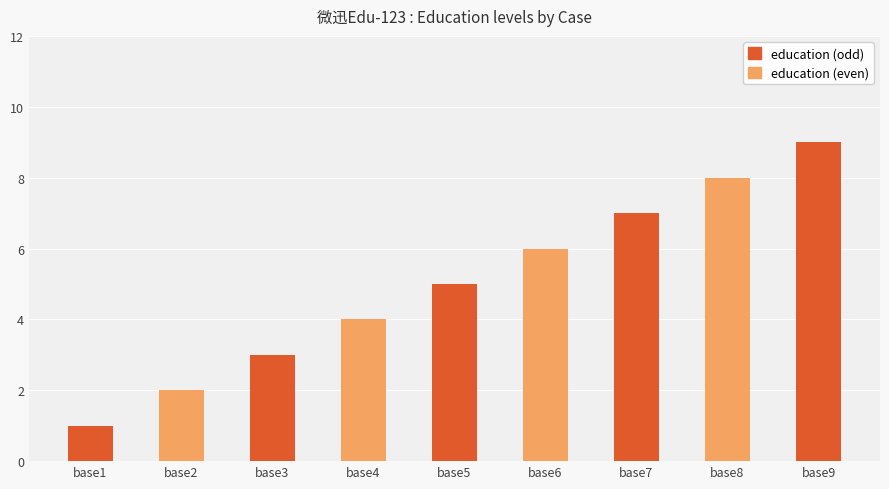

The value at base9 is 9. True or false?

True